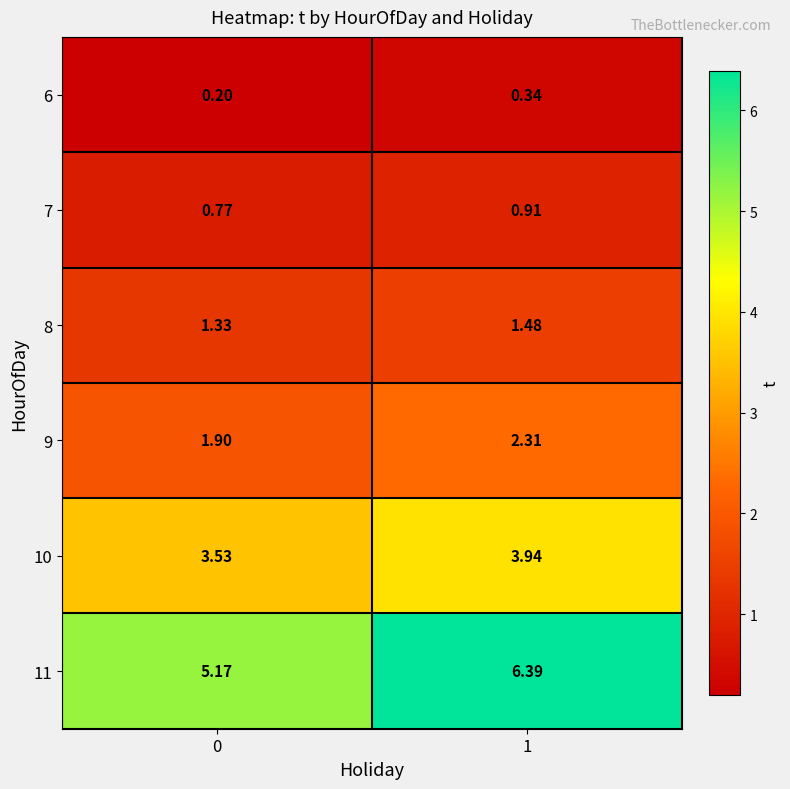

Is the value of 6 at 0 greater than the value of 11 at 1?

No